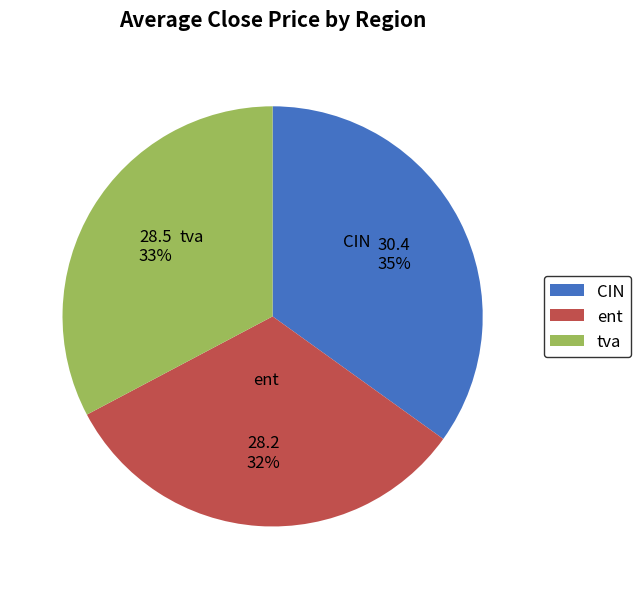

To the nearest percent, what is the difference between the largest and smallest slice percentages?

2%